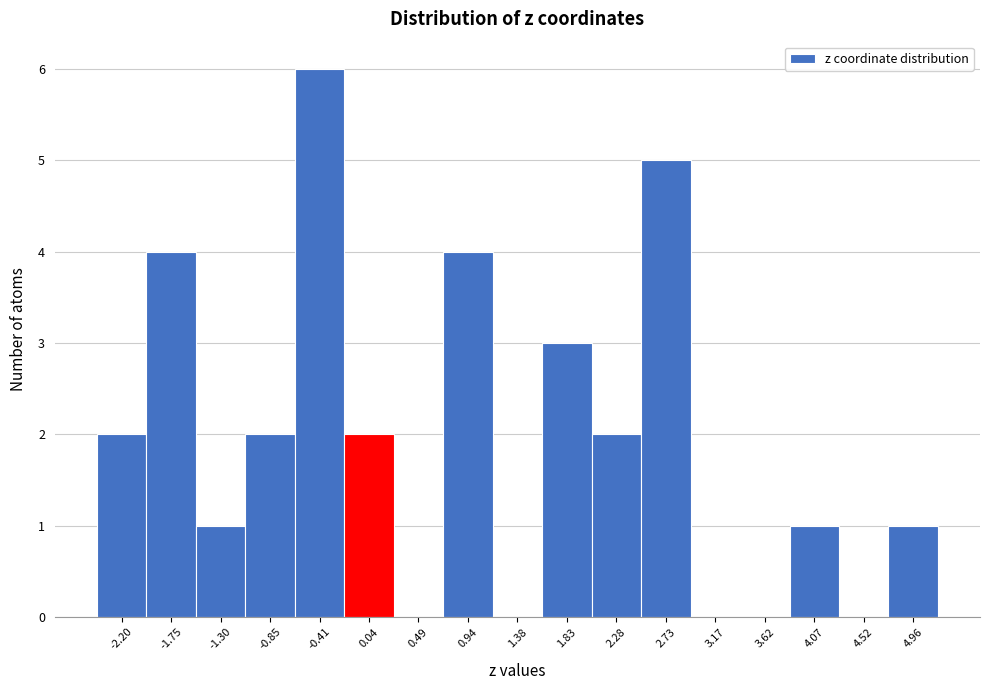

What is the height of the bar covering 1.60 to 2.05 on the x-axis? Neither the bar edges nor the heights are printed on the chart, so give them approximately, as read against the axes.

3